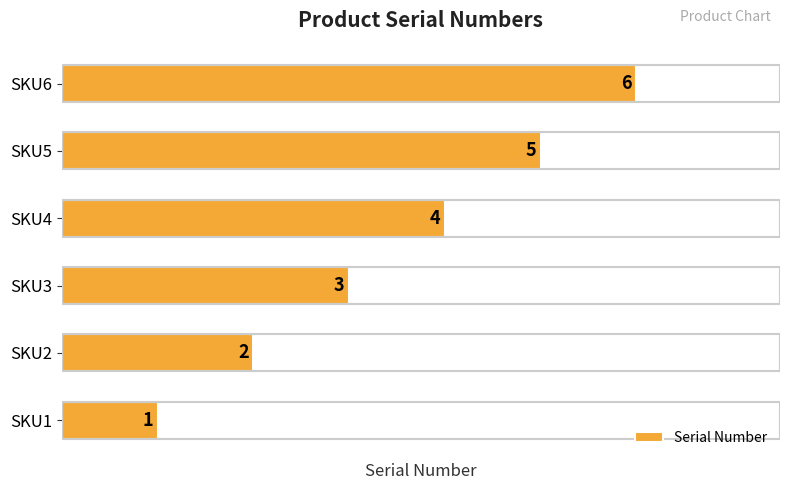

How many series are shown in this chart?

1